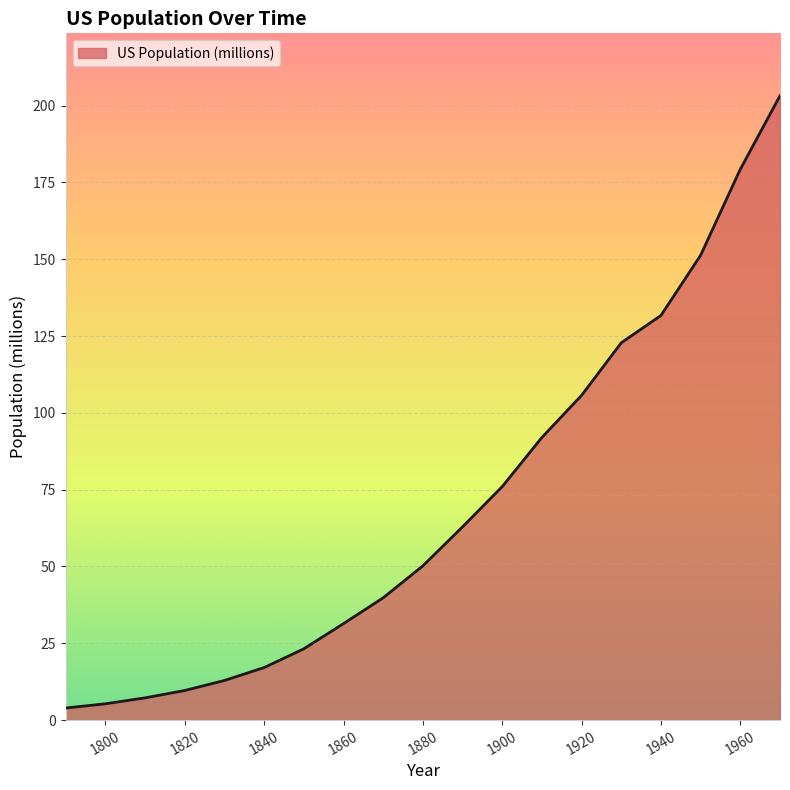

What is the difference between the maximum and minimum values?

199.3